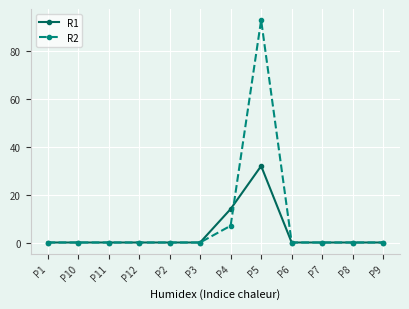

What is the highest value of the R1 series?

32